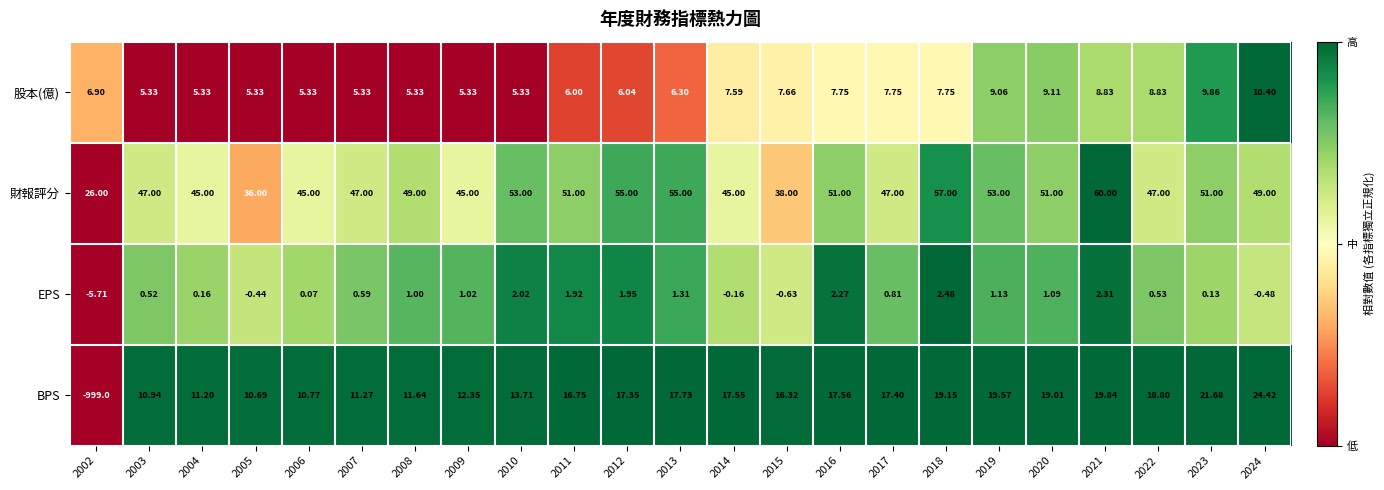

Rank the series by their maximum value, from lowest to highest.

EPS, 股本(億), BPS, 財報評分